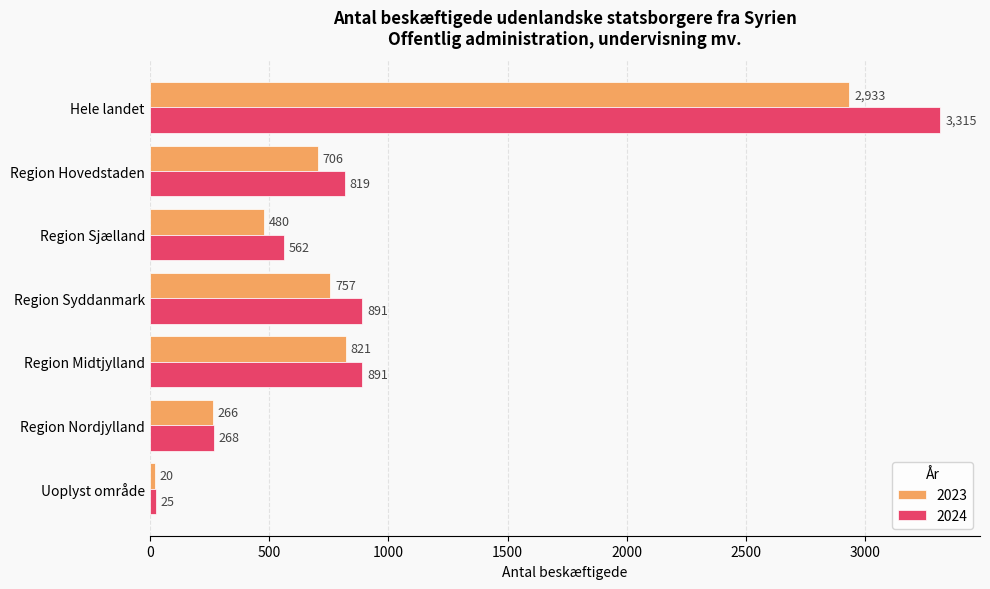

Which category has the highest value in the 2023 series?

Hele landet